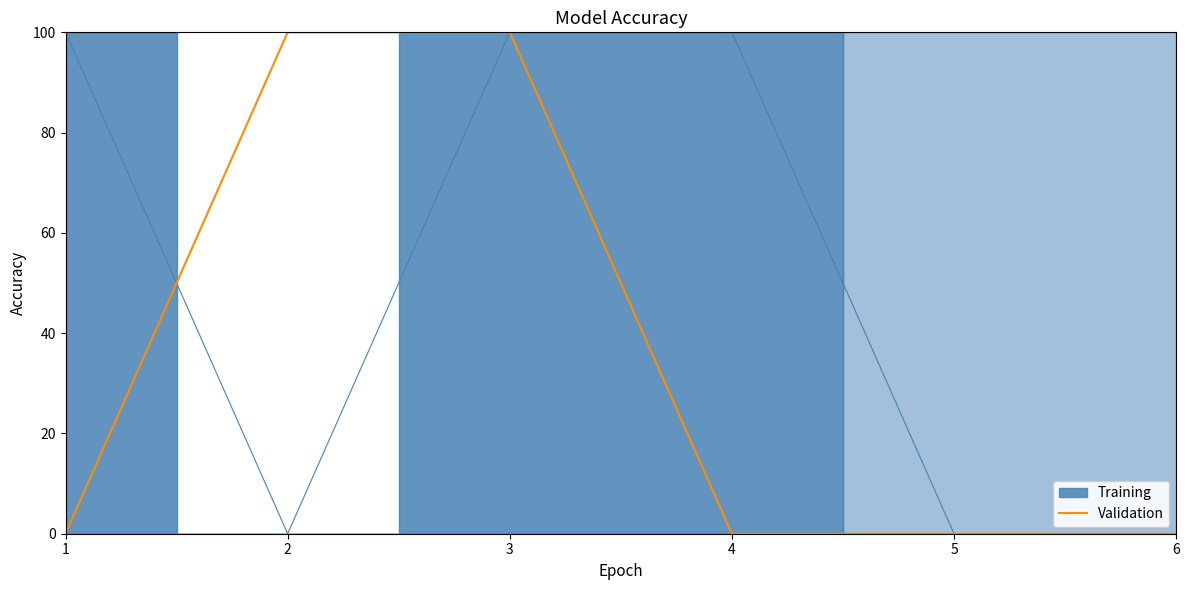

The value of Validation at 6 is -44. True or false?

False